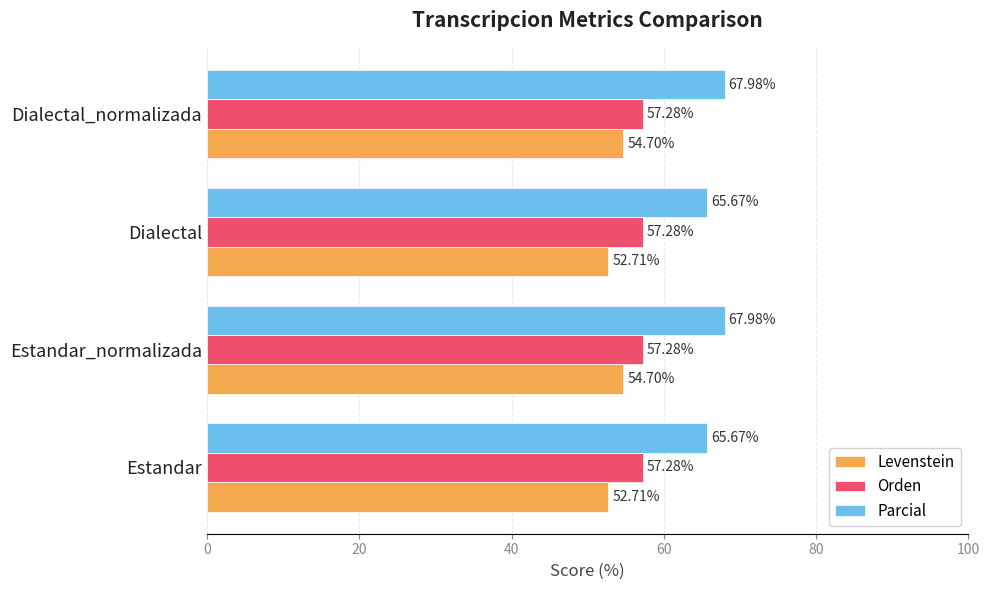

What is the total value across all series at Dialectal_normalizada?

180.0